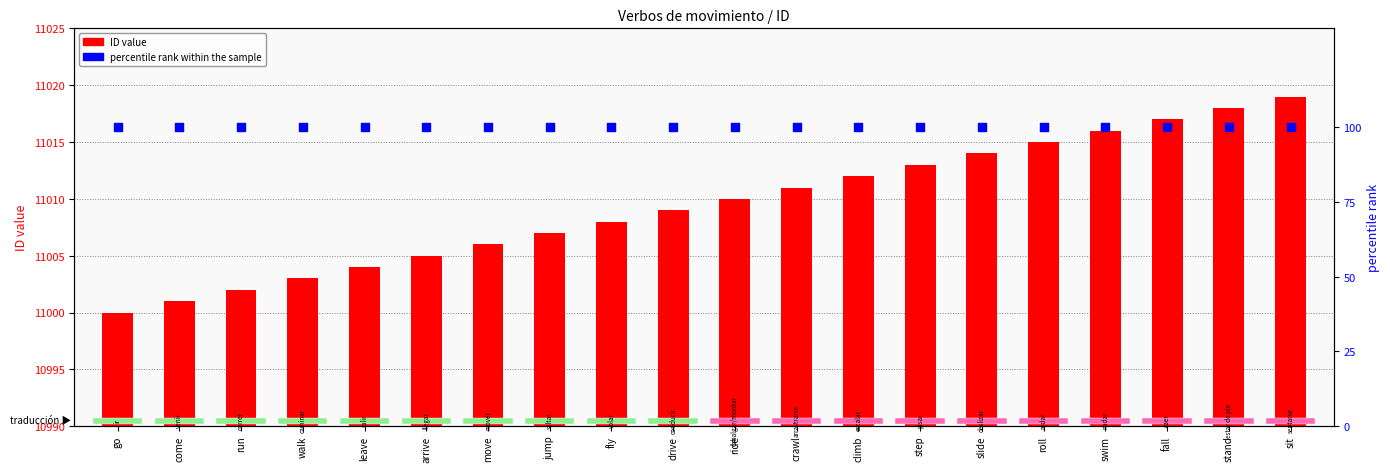

What are all the series names shown in the legend?

ID value, percentile rank within the sample